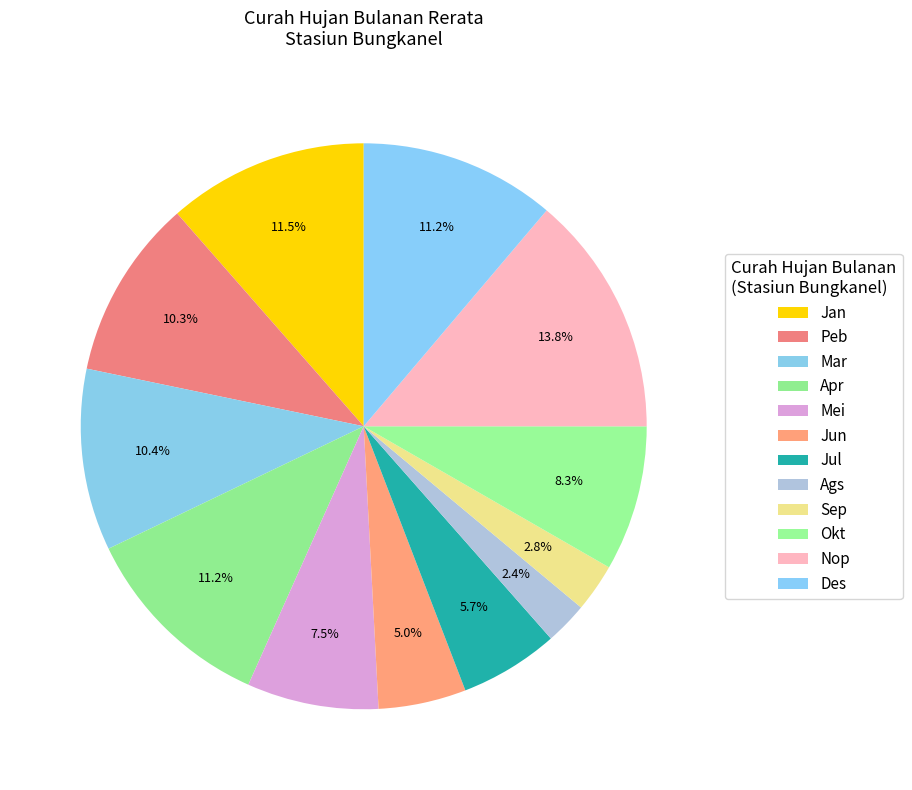

How many slices are in this pie chart?

12